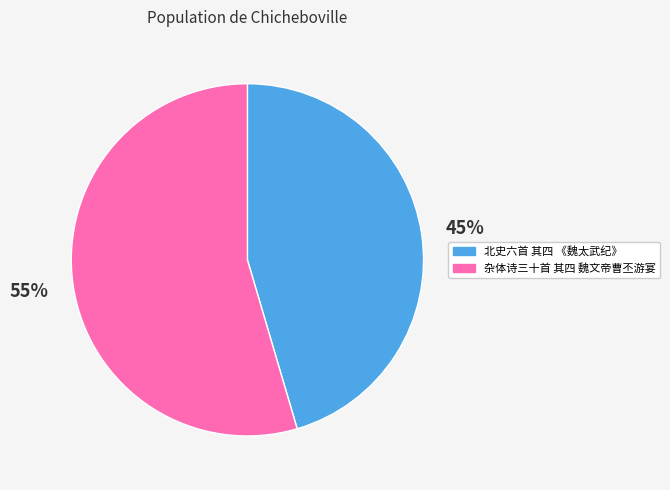

The 北史六首 其四 《魏太武纪》 slice represents 33% of the pie. True or false?

False